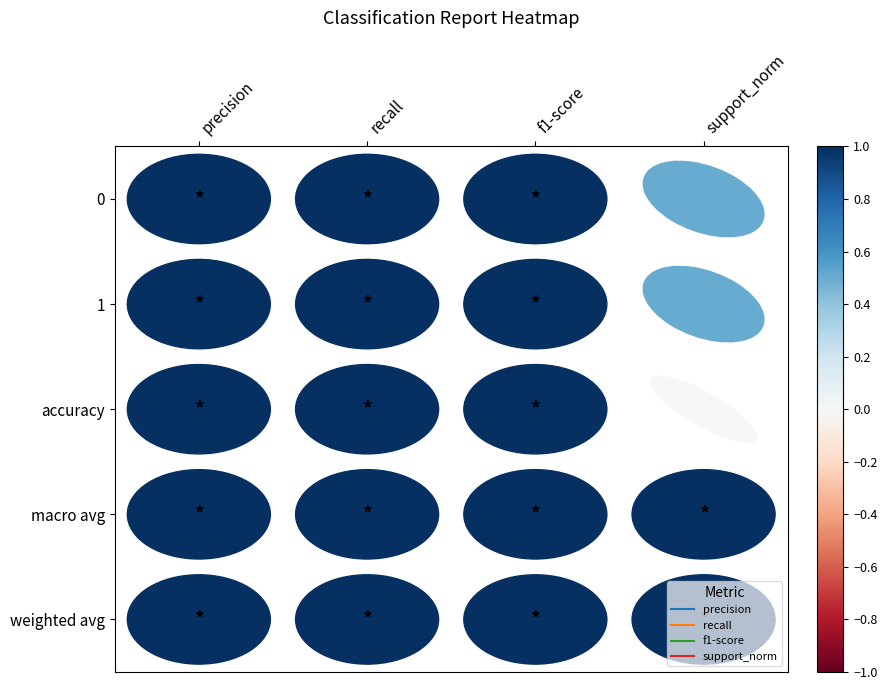

Rank the series by their maximum value, from lowest to highest.

0, 1, accuracy, macro avg, weighted avg